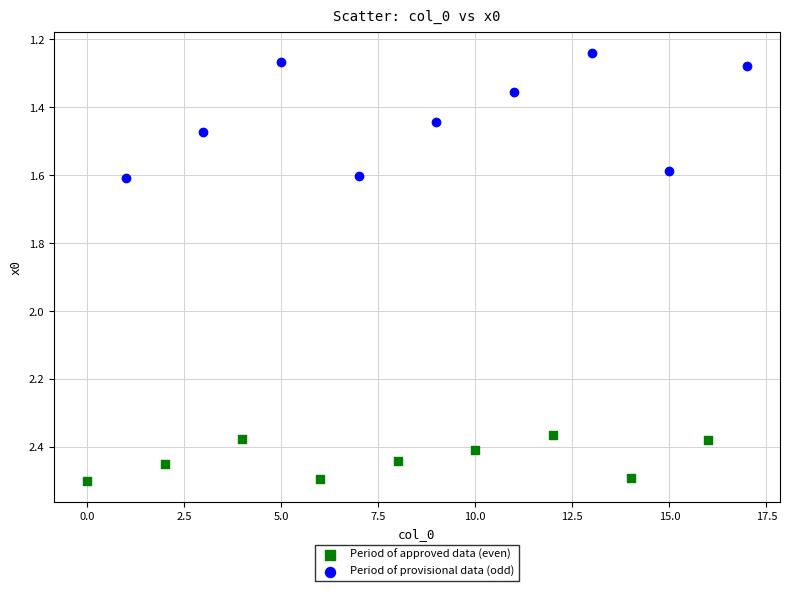

Which series has the largest Y range (max minus min)?

Period of provisional data (odd)